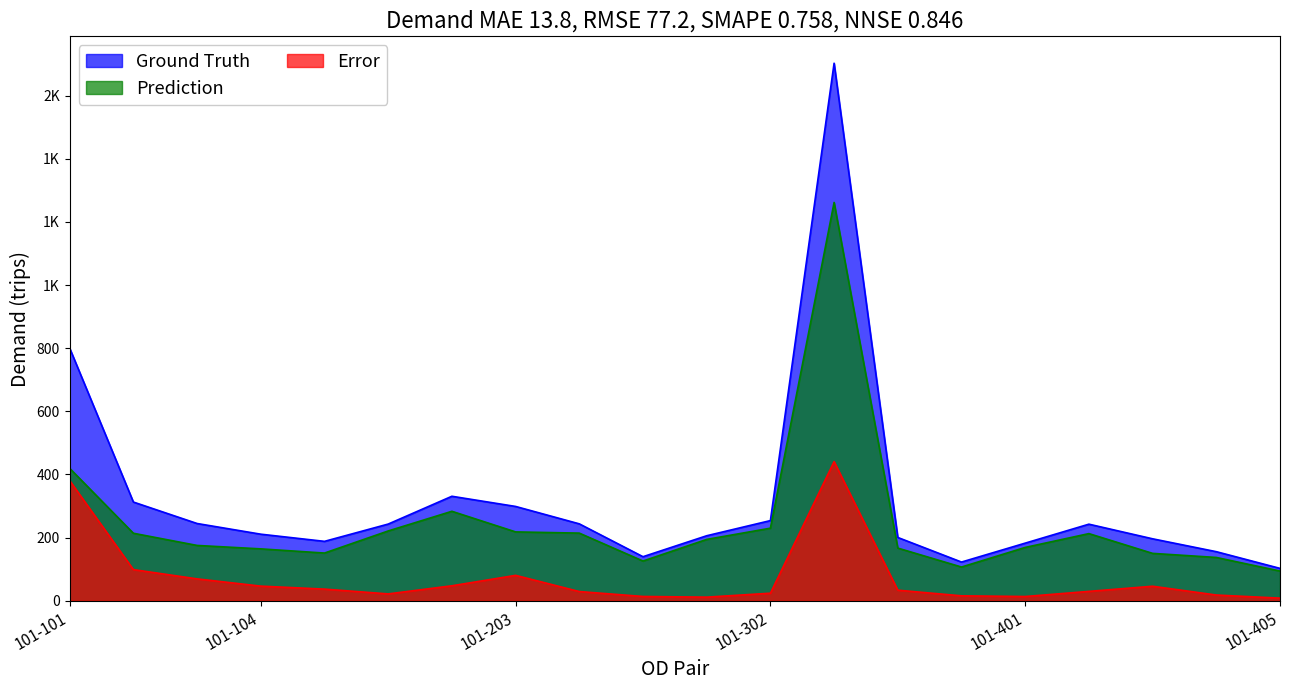

True or false: Prediction and Ground Truth intersect in this chart.

False